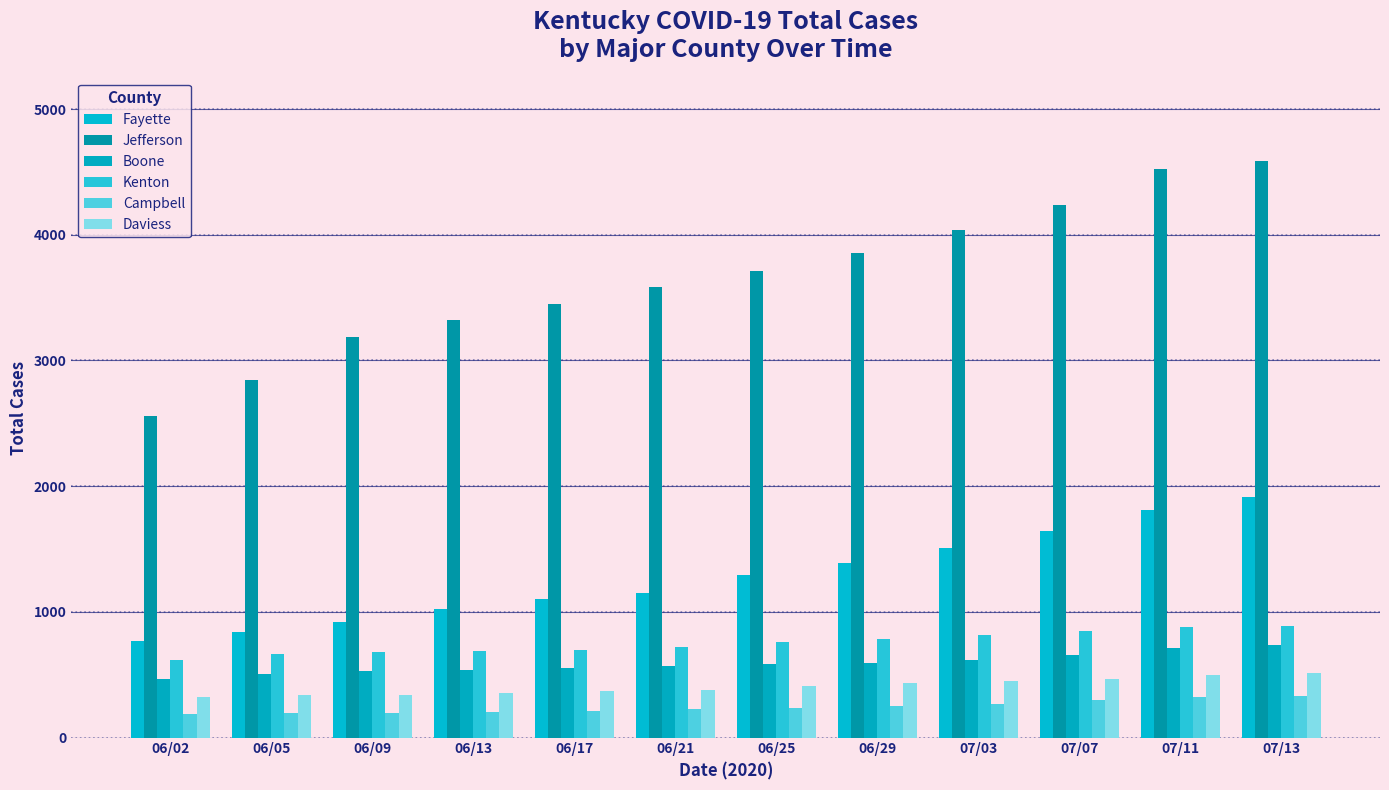

What position from the left is 07/13?

12